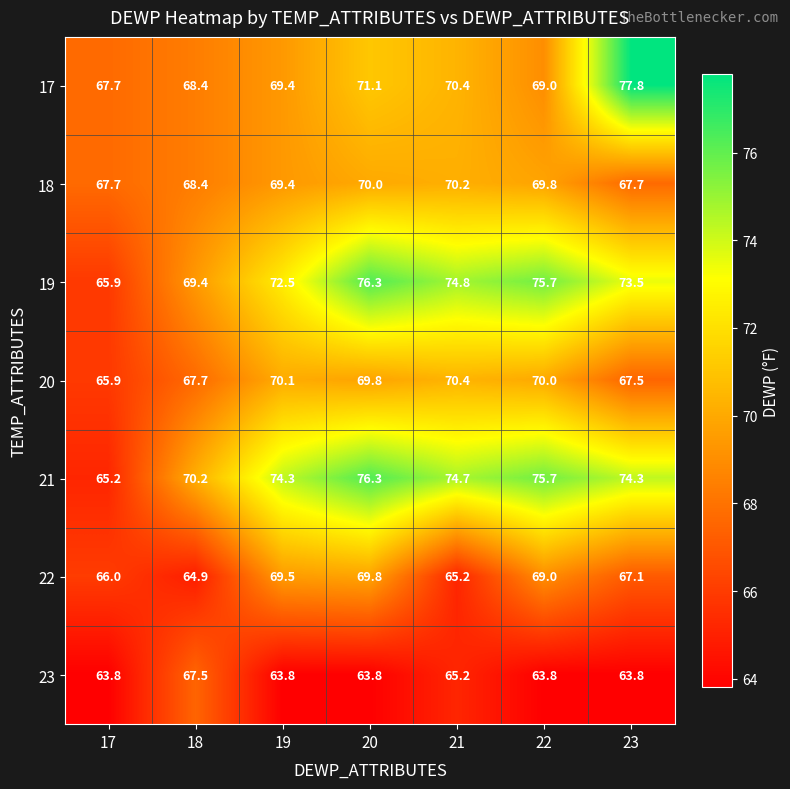

Read the 22 value at 20.

69.8